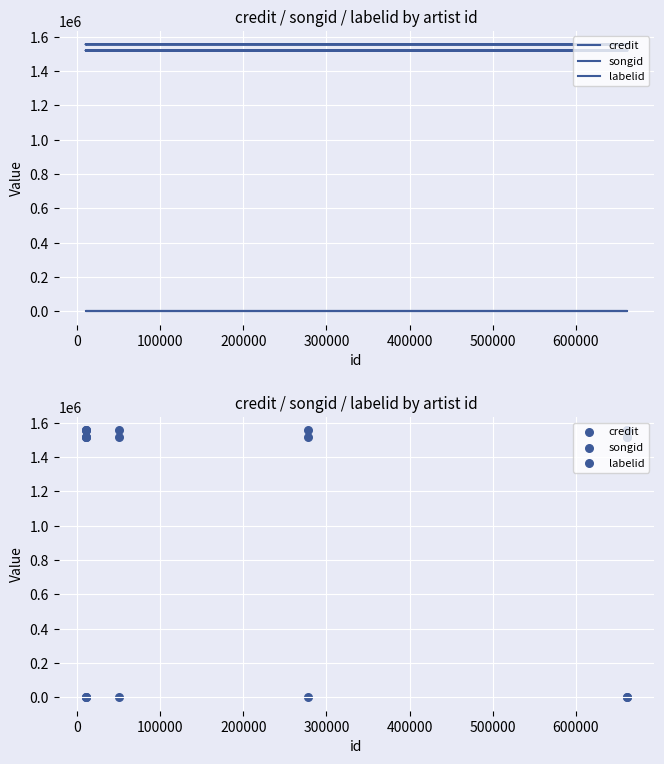

Which series contains the lowest Y value?

labelid